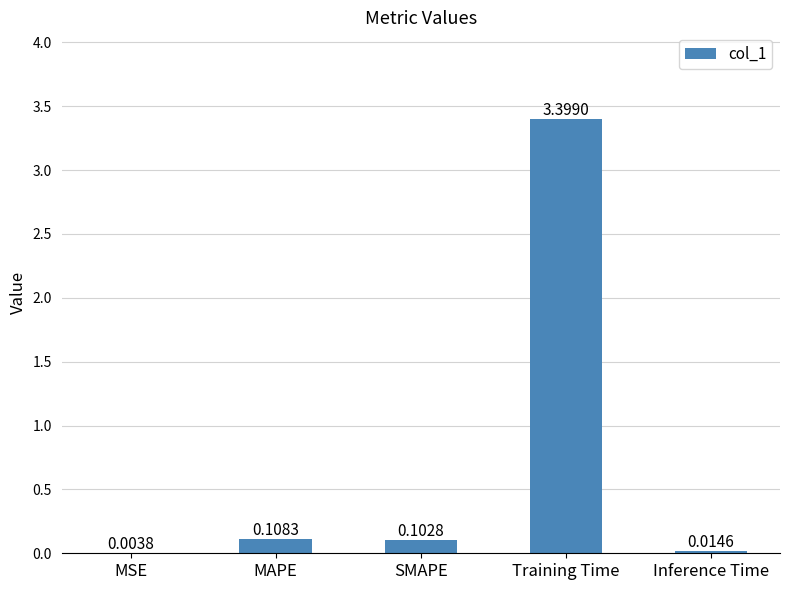

At which label is the value closest to 1?

MAPE